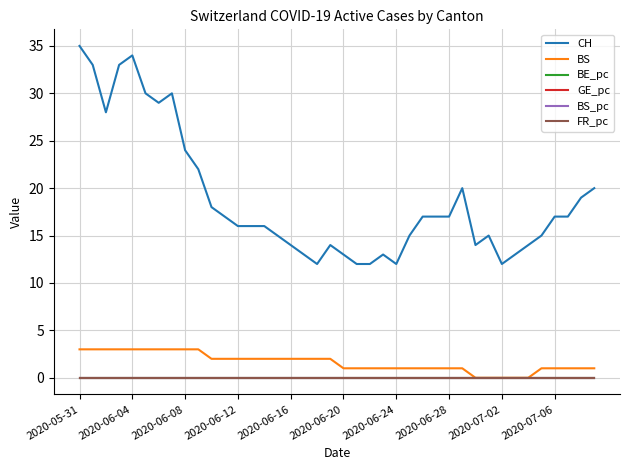

At how many categories does at least one series exceed 2?

40